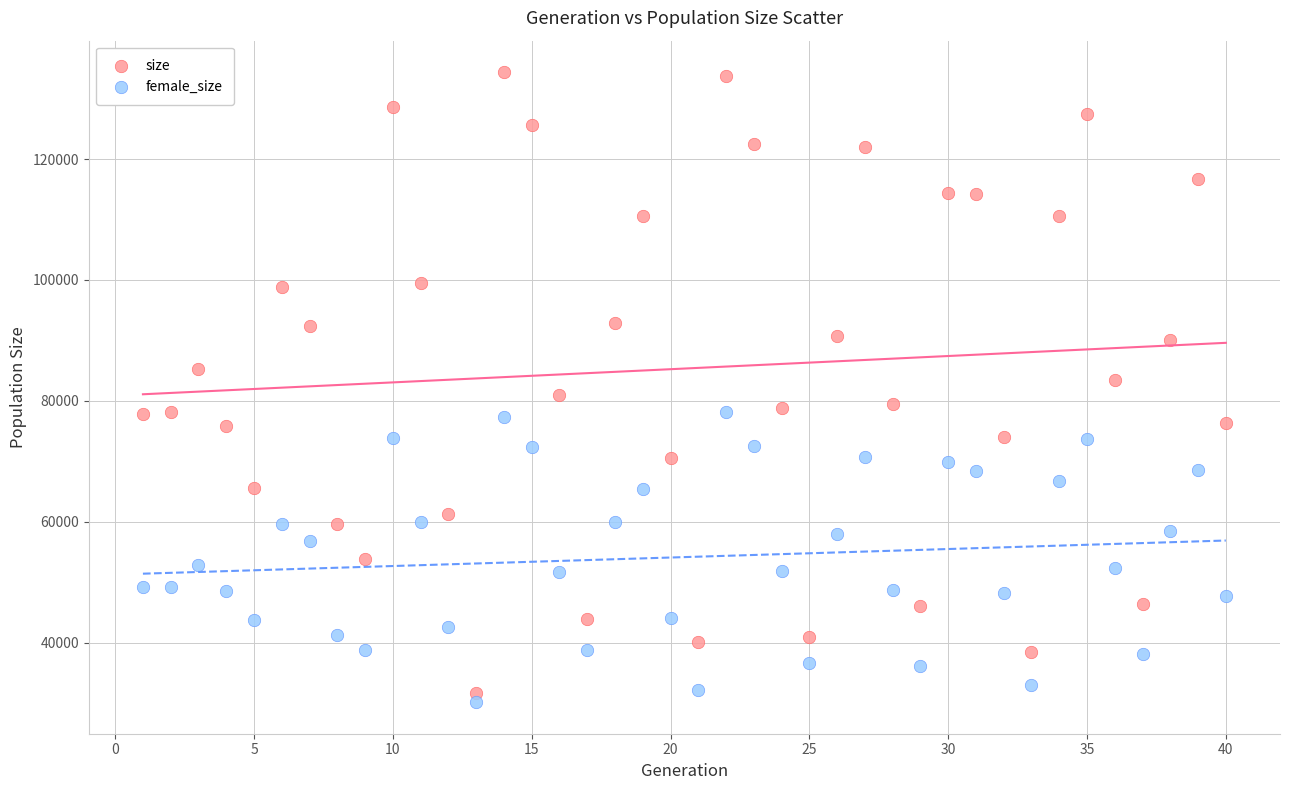

Which series has the widest spread of Y values?

size